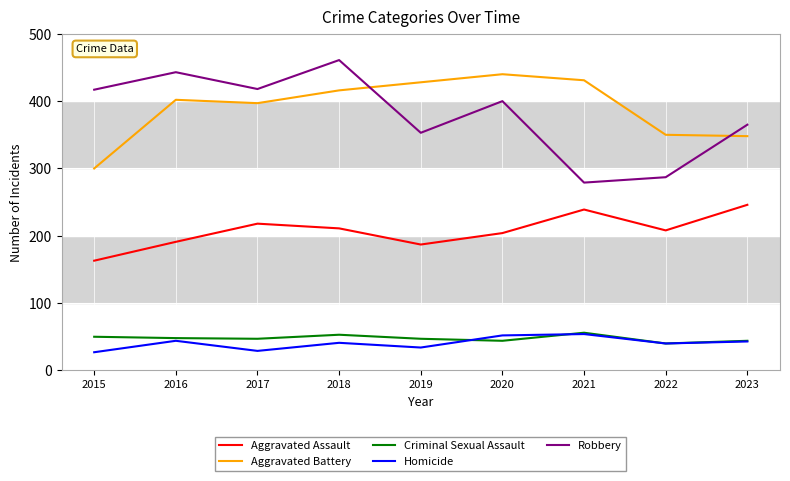

Is it true that Aggravated Assault equals 58 at 2022?

False